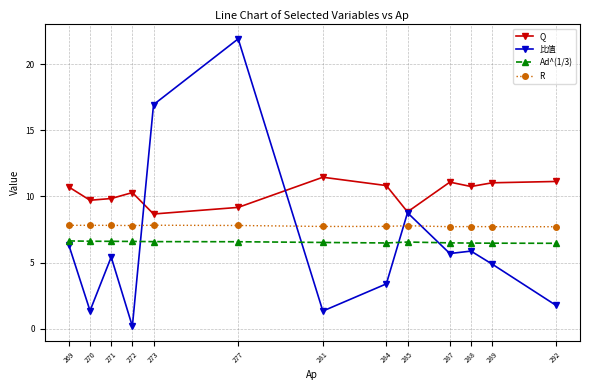

True or false: Q has more than 2 points higher than both neighbors.

True